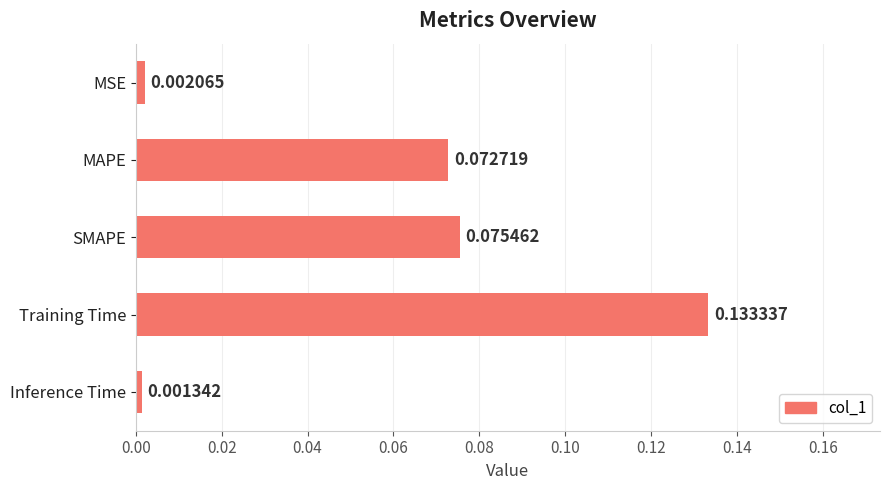

Rank the categories by value from highest to lowest.

Training Time, SMAPE, MAPE, MSE, Inference Time